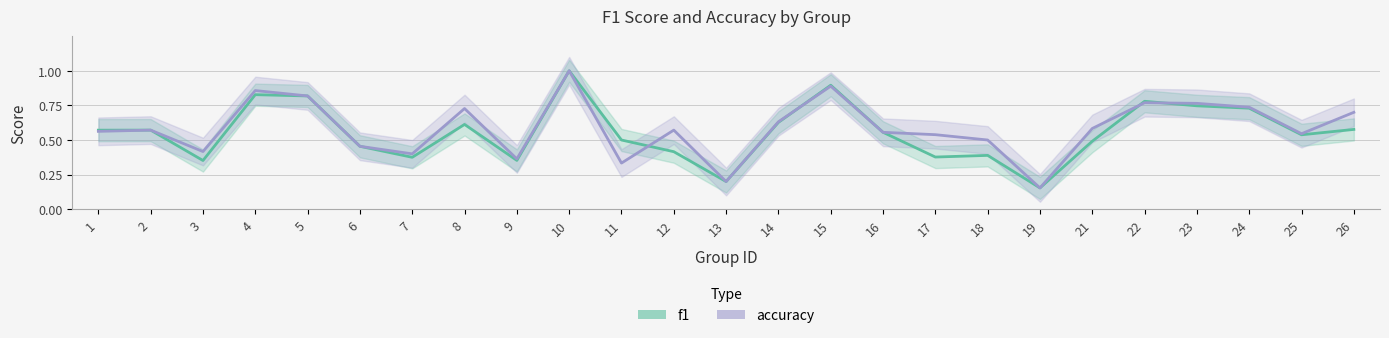

Between which two adjacent categories do accuracy and f1 first intersect?

11 and 12